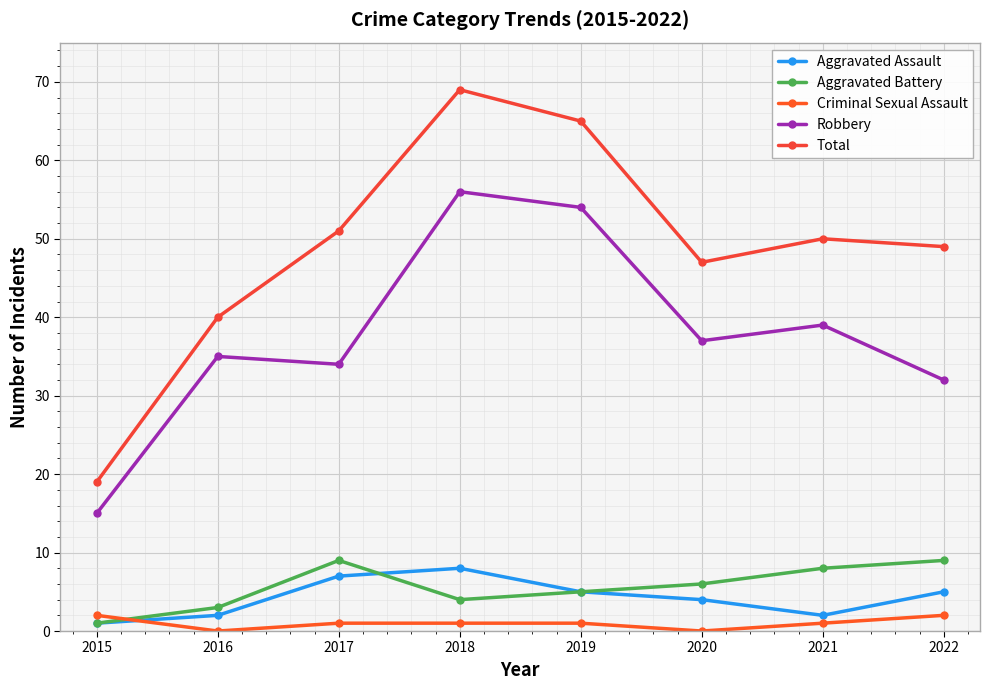

Where is the first local maximum for Aggravated Assault?

2018